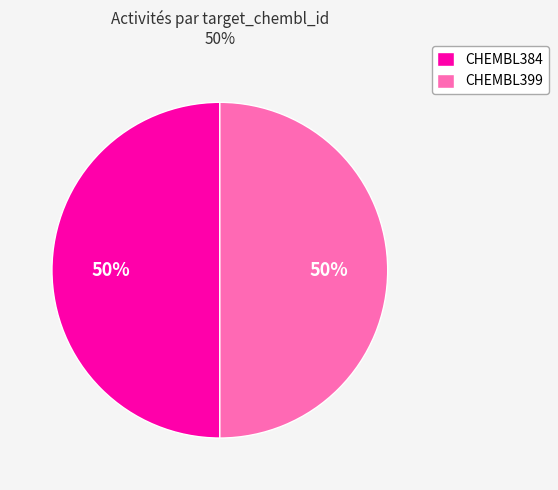

How many slices are in this pie chart?

2